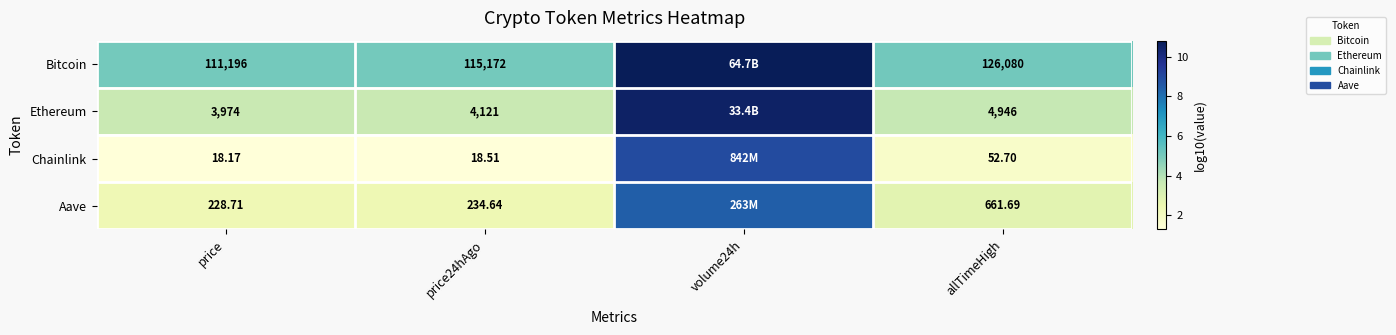

Between price and allTimeHigh, which series saw the biggest shift?

Bitcoin